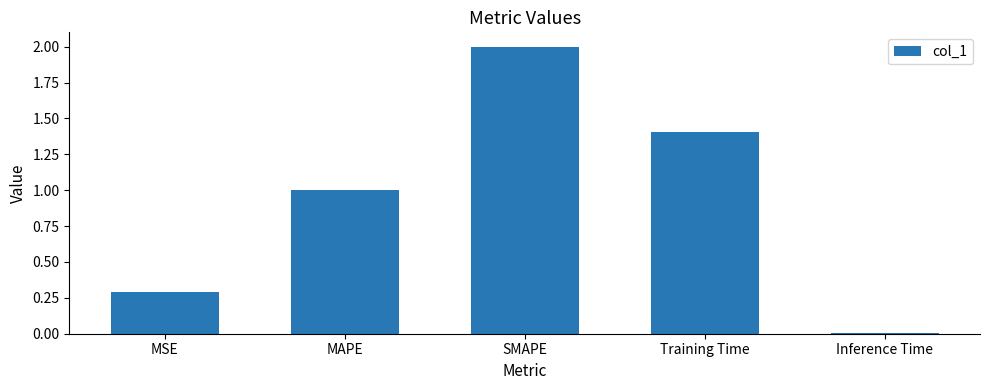

Between Inference Time and Training Time, which is larger?

Training Time